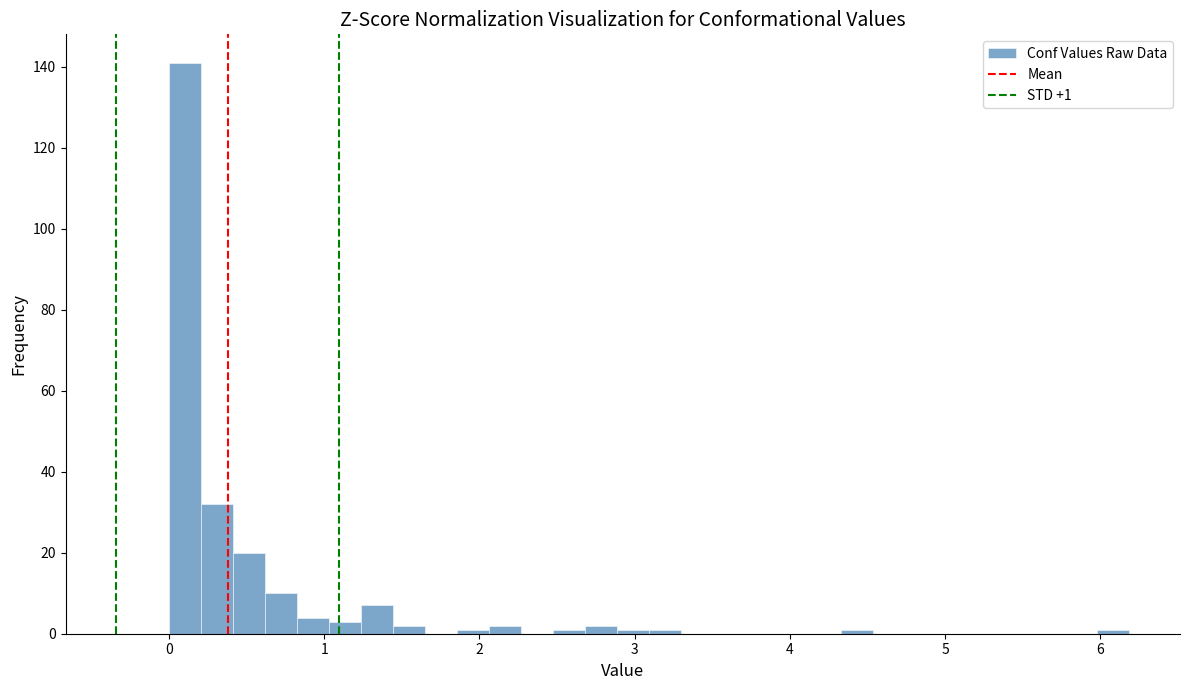

Read against the x-axis, roughly where is the centre of the tallest bar?

0.1